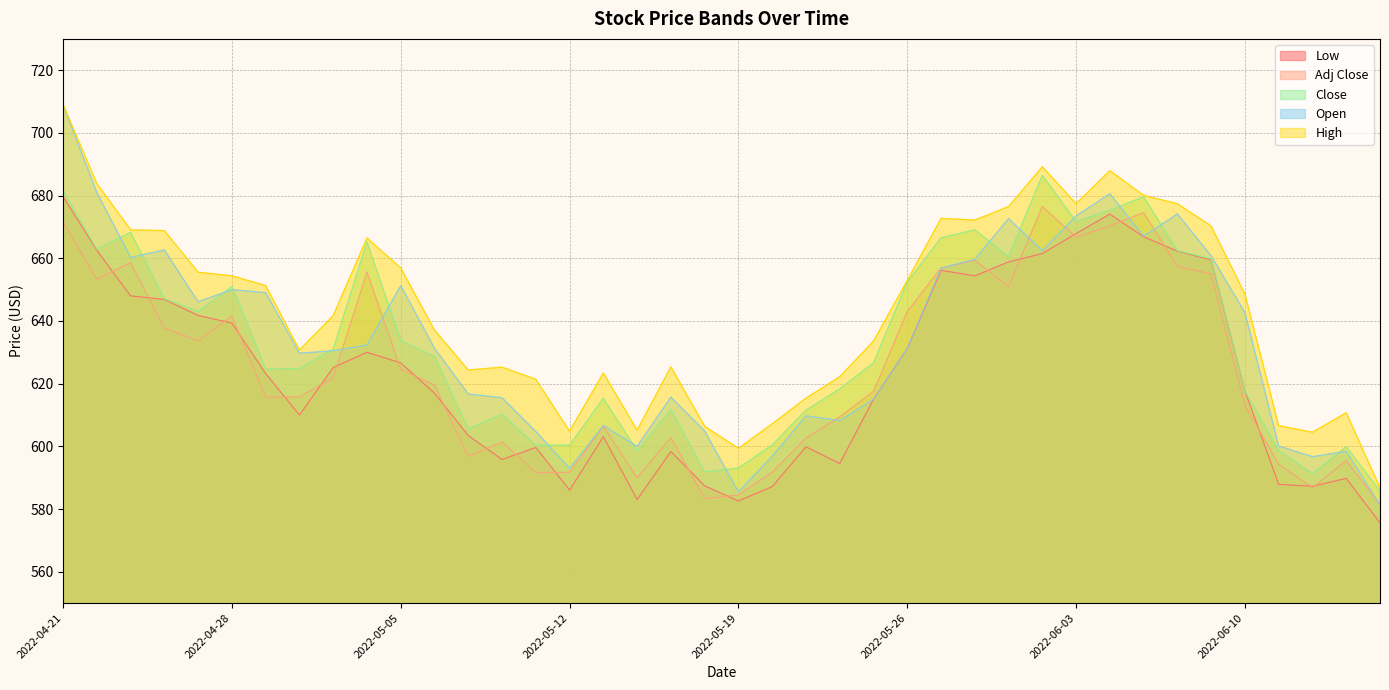

Reading left to right, extract all data points from this chart.

Low: 679.7	662.5	648.0	646.9	641.8	639.3	623.2	610.0	625.2	630.0	626.6	617.0	603.4	595.8	599.6	586.0	603.1	583.0	598.3	587.4	582.6	587.2	599.8	594.5	615.0	631.2	656.1	654.4	658.8	661.5	667.9	674.1	666.8	662.3	659.5	617.7	587.9	587.3	589.8	575.6
Adj Close: 671.6	653.3	658.6	637.7	633.7	641.5	615.6	615.8	621.9	655.6	624.6	619.5	596.8	601.4	591.7	591.7	606.4	589.9	602.9	583.3	584.5	591.8	602.7	609.4	617.5	643.0	656.9	659.4	651.0	676.6	666.8	670.3	674.6	657.5	655.0	613.1	594.3	586.8	595.5	581.4
High: 709.1	683.8	669.1	668.8	655.5	654.4	651.3	630.8	641.7	666.5	656.9	637.1	624.3	625.3	621.4	604.8	623.4	605.2	625.4	606.4	599.4	607.2	615.4	622.2	633.6	652.9	672.7	672.2	676.5	689.2	677.4	688.0	680.1	677.4	670.3	648.6	606.6	604.5	610.7	586.8
Close: 681.5	662.9	668.3	647.0	643.0	651.0	624.7	624.8	631.1	665.2	633.8	628.6	605.6	610.2	600.3	600.4	615.3	598.6	611.7	591.9	593.1	600.4	611.5	618.3	626.6	652.4	666.5	669.1	660.5	686.5	671.7	675.3	679.6	662.4	659.8	617.7	598.7	591.2	599.9	585.8
Open: 709.0	681.0	660.3	662.7	646.1	650.0	649.0	629.7	630.5	632.3	651.3	631.3	616.7	615.5	604.8	593.0	606.7	600.0	615.7	604.9	585.5	596.8	609.7	608.2	615.0	631.3	656.8	659.7	672.7	662.4	673.5	680.6	667.1	674.1	660.8	642.7	600.1	596.7	598.4	581.3